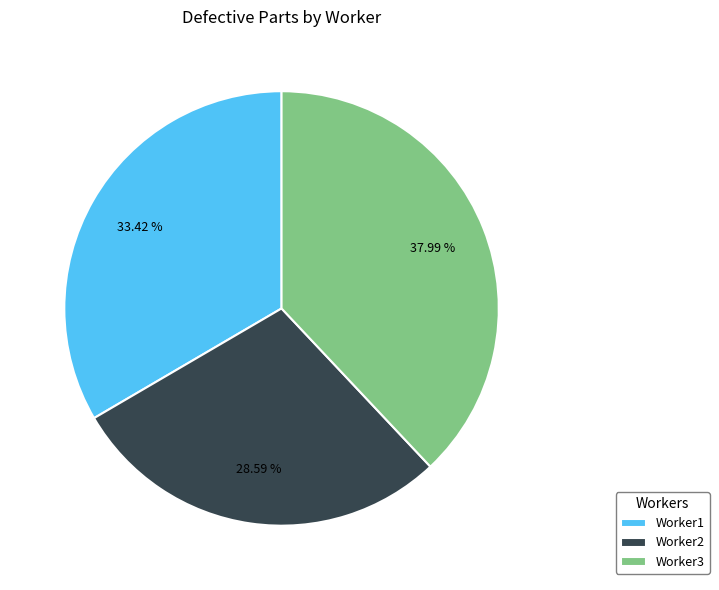

What is the smallest slice in the pie chart?

Worker2